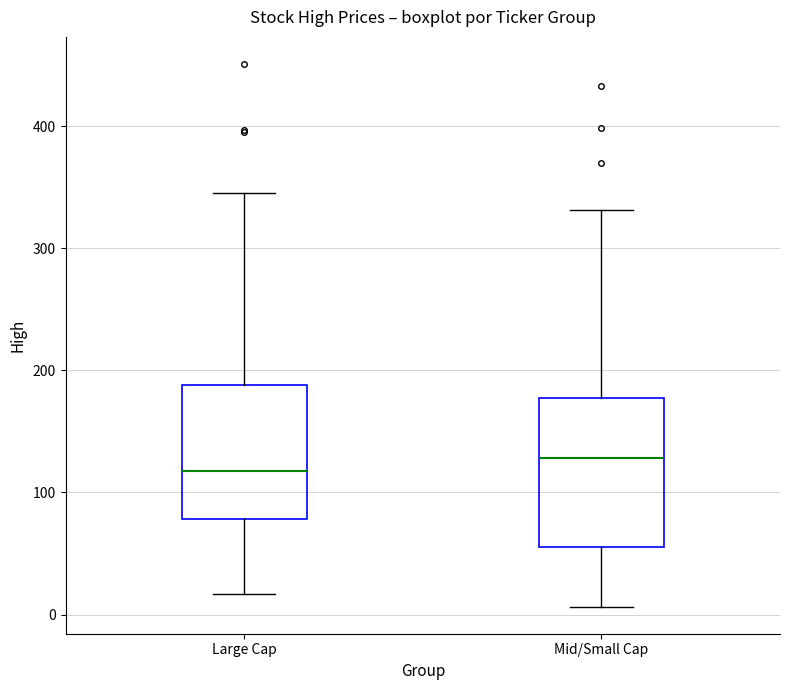

Reading left to right, transcribe this box plot: for each box, give where its median line is, the range the box spans, and where its two whiskers end, as read against the y-axis. The values are not printed on the chart, so give them approximately, as read against the axis.

Large Cap: median 120, box 80 to 190, whiskers 20 to 350
Mid/Small Cap: median 130, box 60 to 180, whiskers 10 to 330